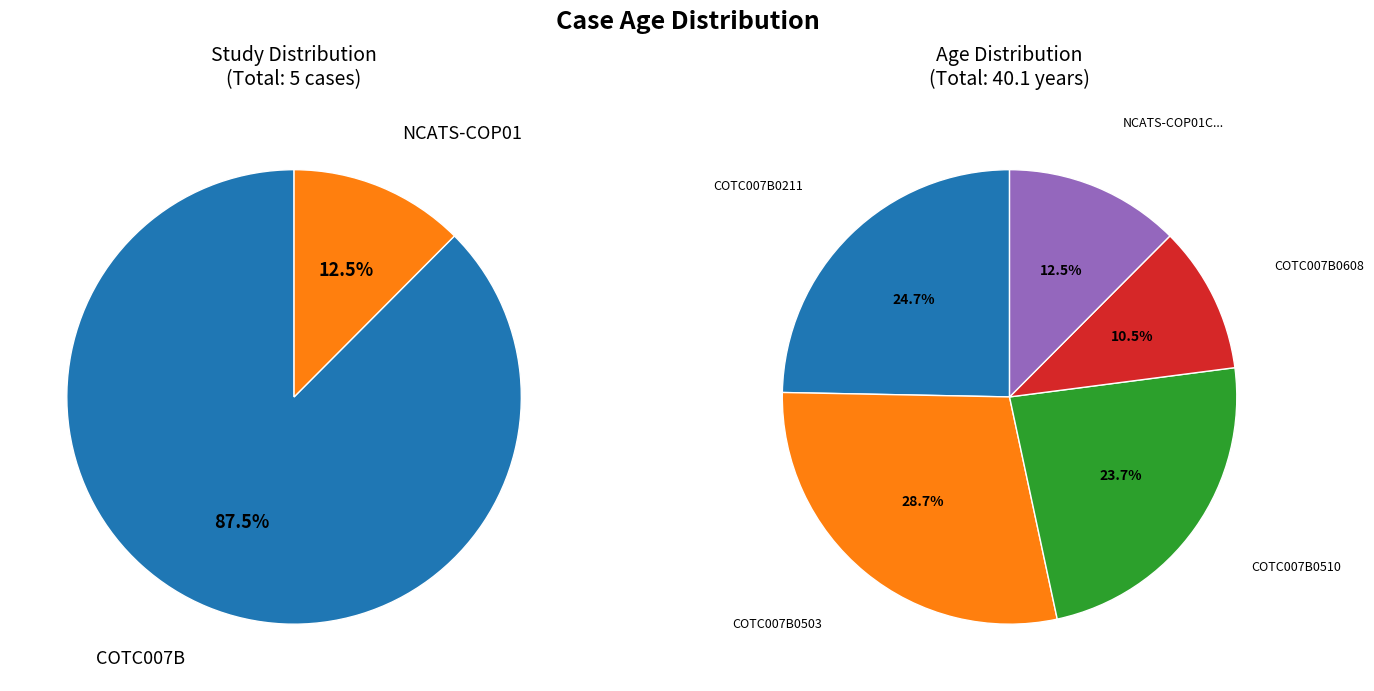

How many segments does this pie chart have?

5